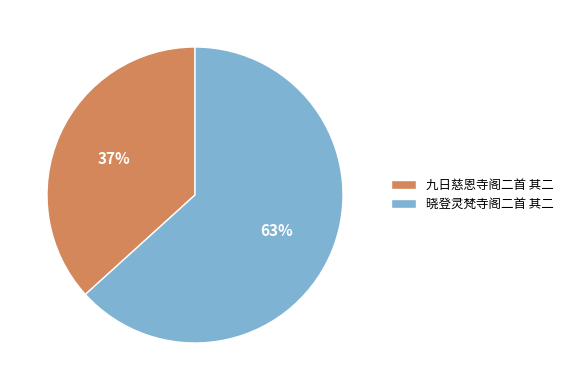

To the nearest percent, what percentage of the pie is 晓登灵梵寺阁二首 其二?

63%